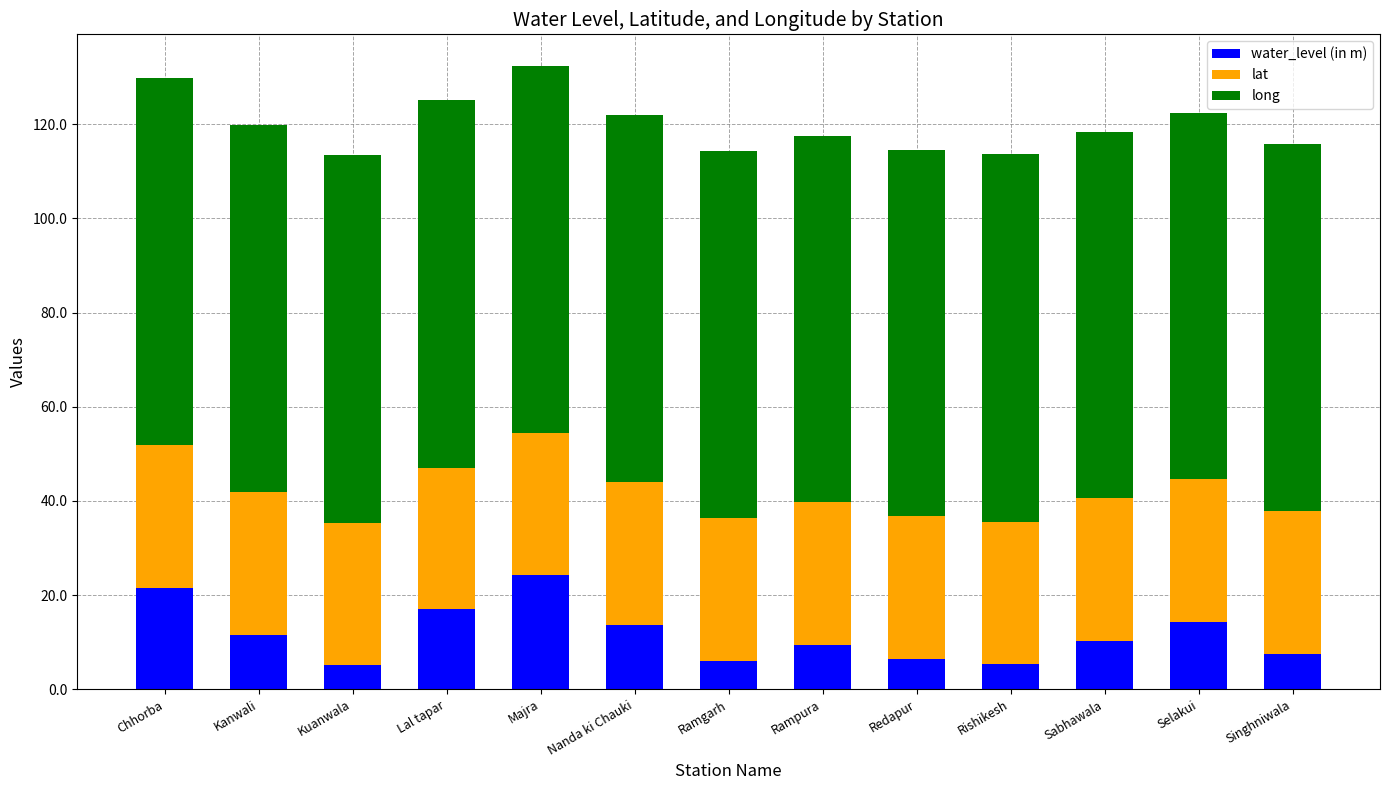

Is it true that water_level (in m) equals 5.3 at Rishikesh?

True